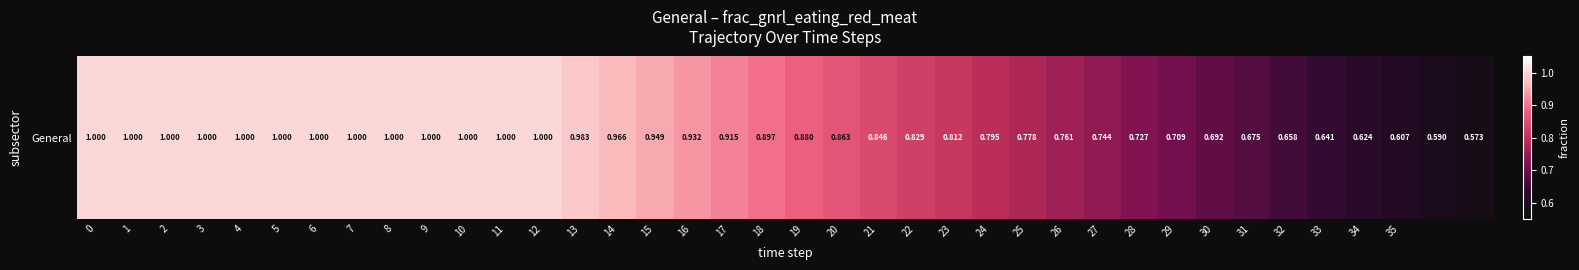

Which has a higher value, 15 or 12?

12